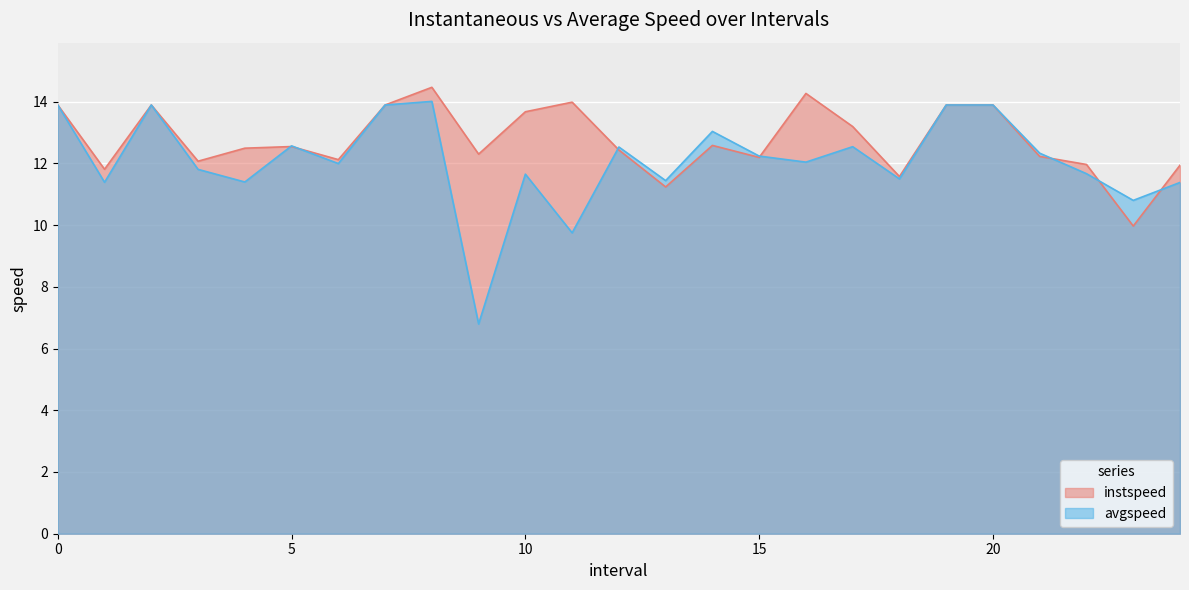

What is the smallest value displayed?

6.8